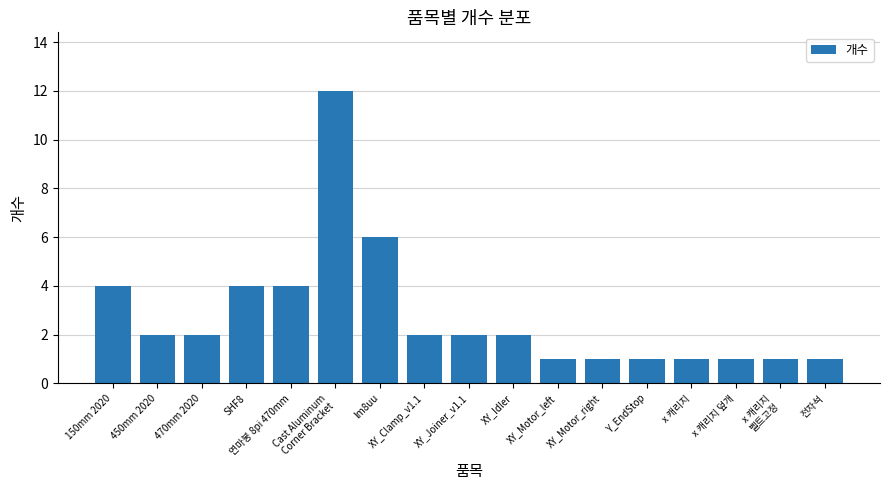

What is the maximum value shown in the chart?

12